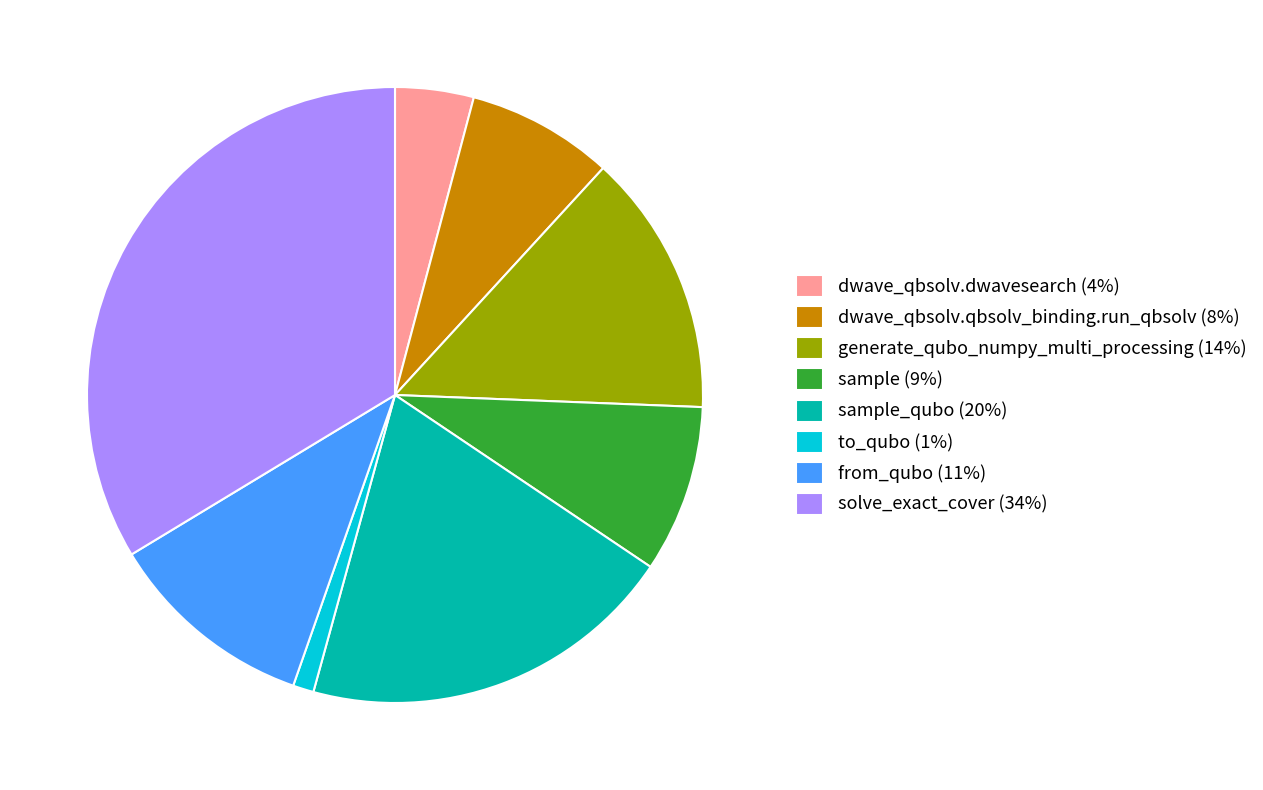

Do to_qubo (1%) and dwave_qbsolv.dwavesearch (4%) together represent more than half of the pie?

No